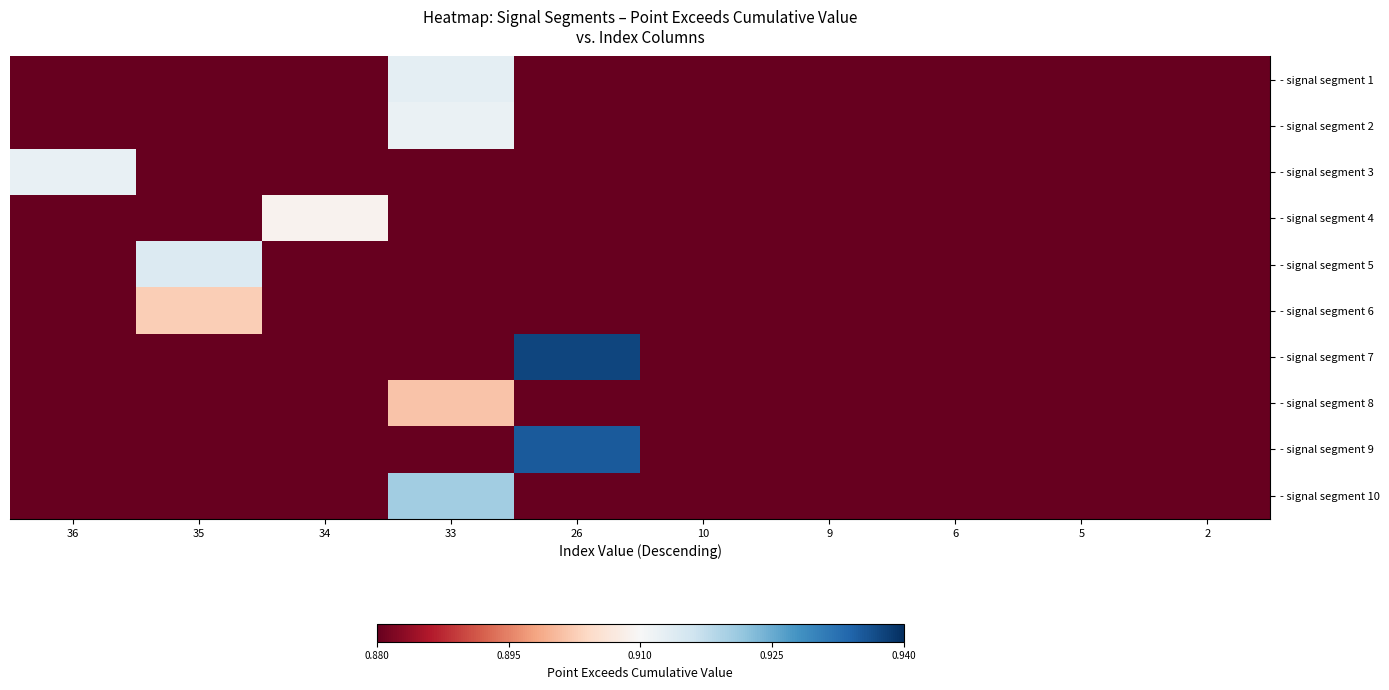

Rank the series by their maximum value, from lowest to highest.

- signal segment 8, - signal segment 6, - signal segment 4, - signal segment 2, - signal segment 3, - signal segment 1, - signal segment 5, - signal segment 10, - signal segment 9, - signal segment 7